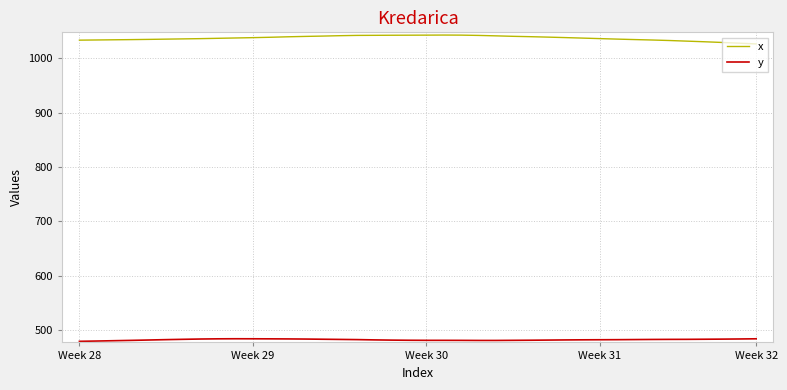

What is the smallest value displayed?

479.7